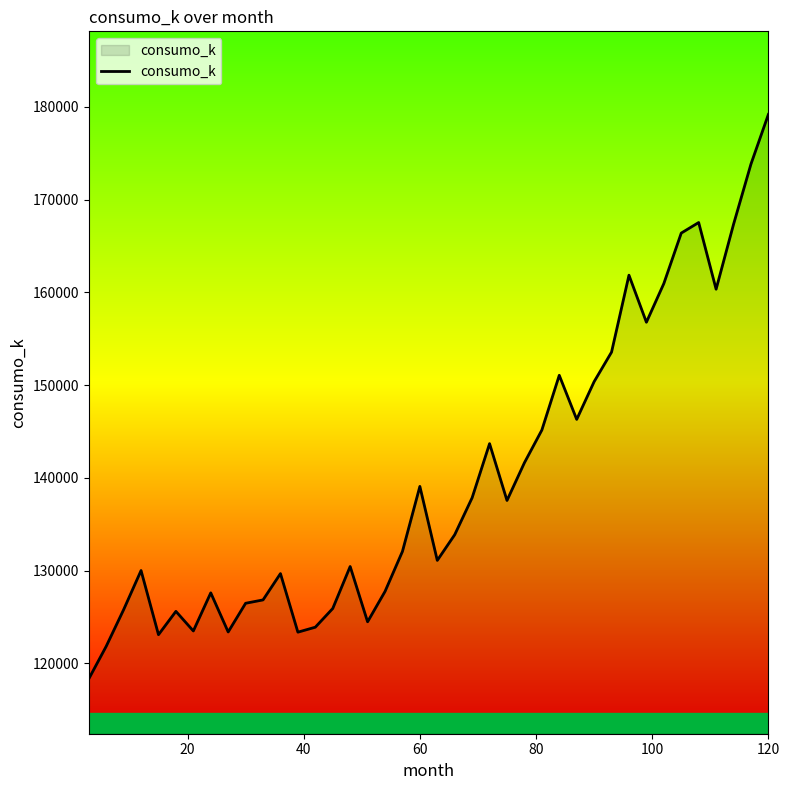

True or false: the data has more than 0 interior local peaks.

True